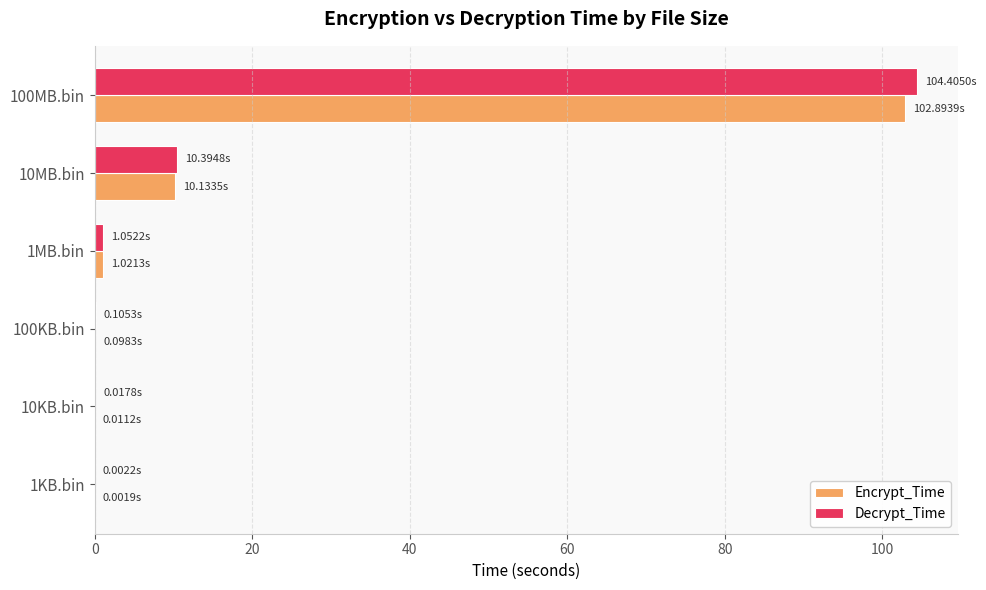

At which category is the sum across all series the highest?

100MB.bin